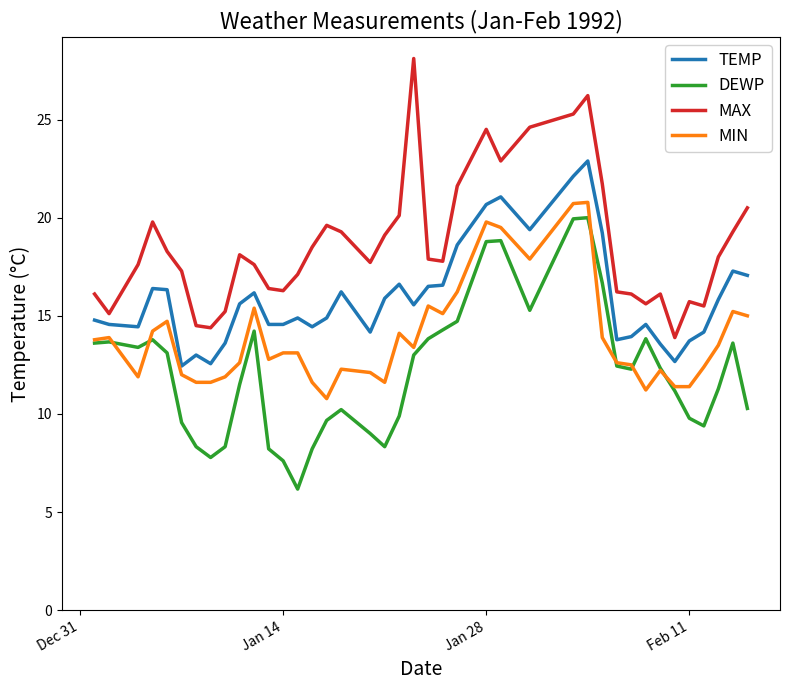

What is the difference between the maximum and minimum values in the DEWP series?

13.8